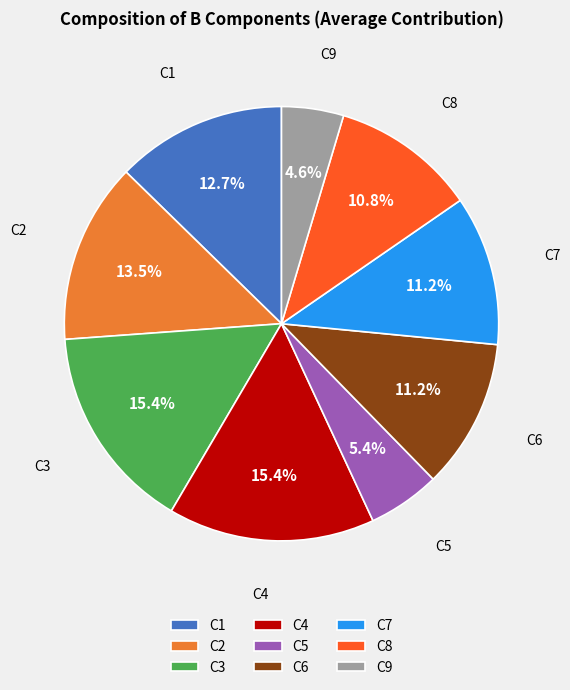

Is there a majority slice in this chart?

No